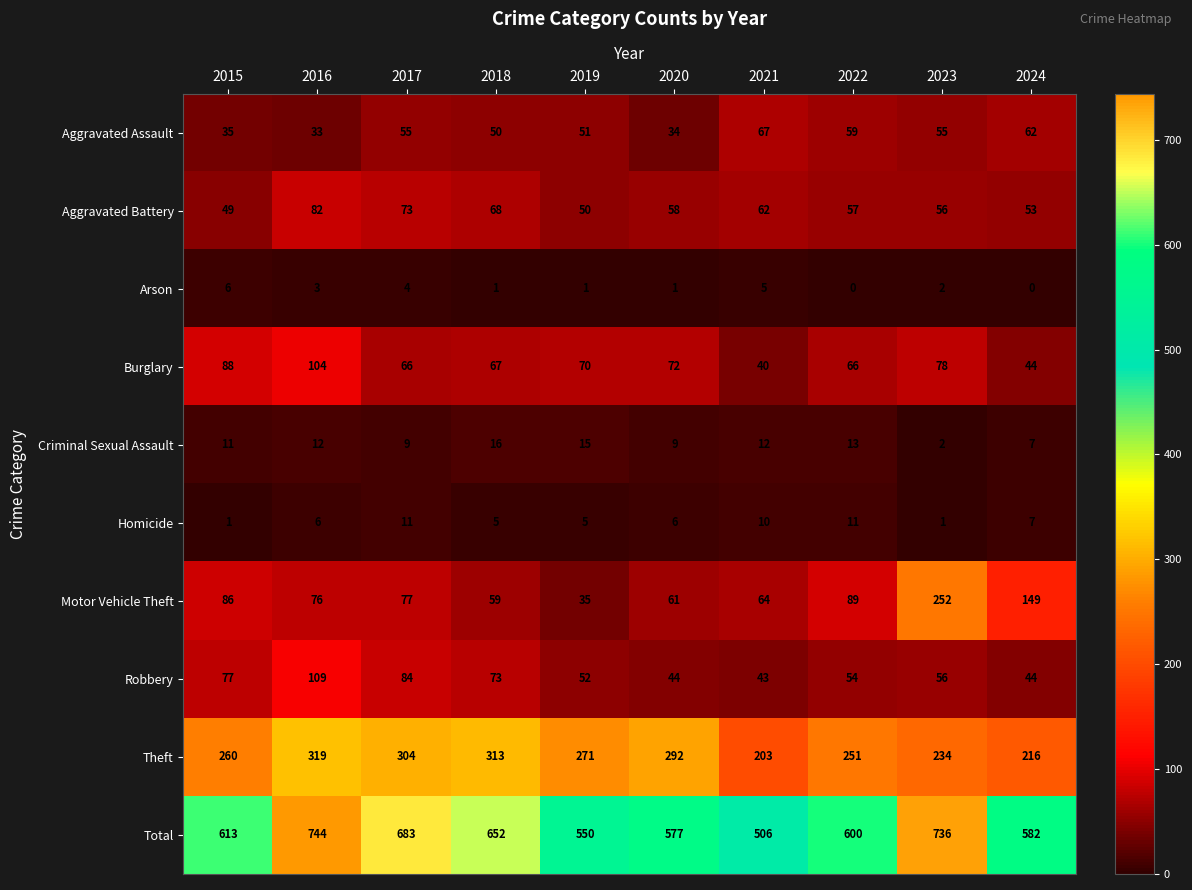

What is the difference between the maximum and second lowest values in the Criminal Sexual Assault series?

9